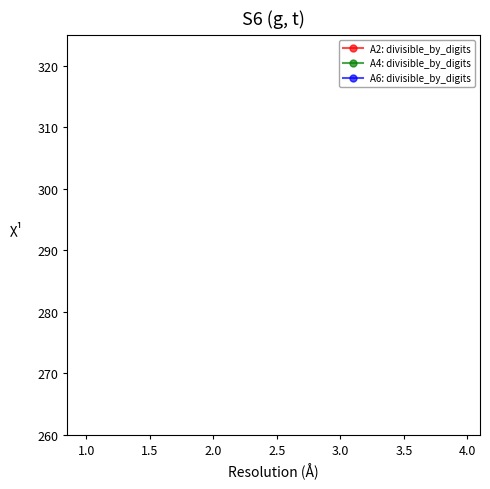

What are all the series names shown in the legend?

A2: divisible_by_digits, A4: divisible_by_digits, A6: divisible_by_digits